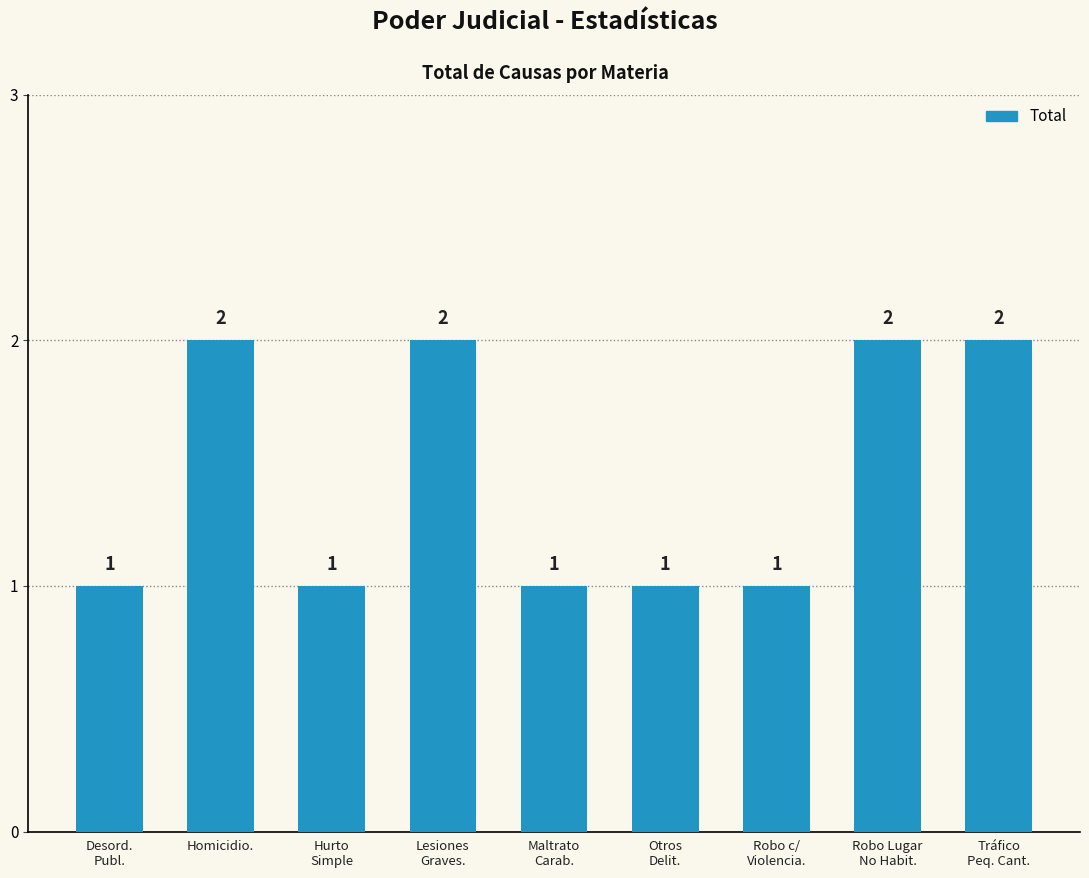

What is the ratio of the value at Desord.
Publ. to the value at Maltrato
Carab.?

1.0